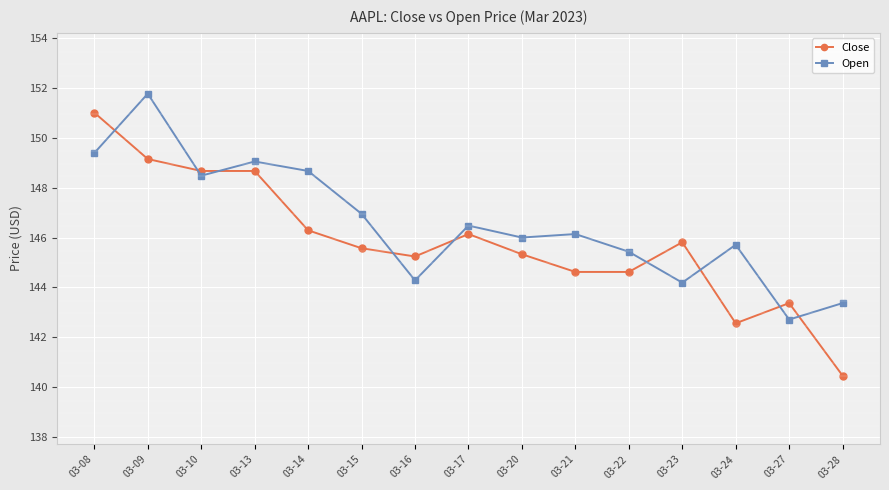

List the series in order of their overall mean, highest first.

Open, Close